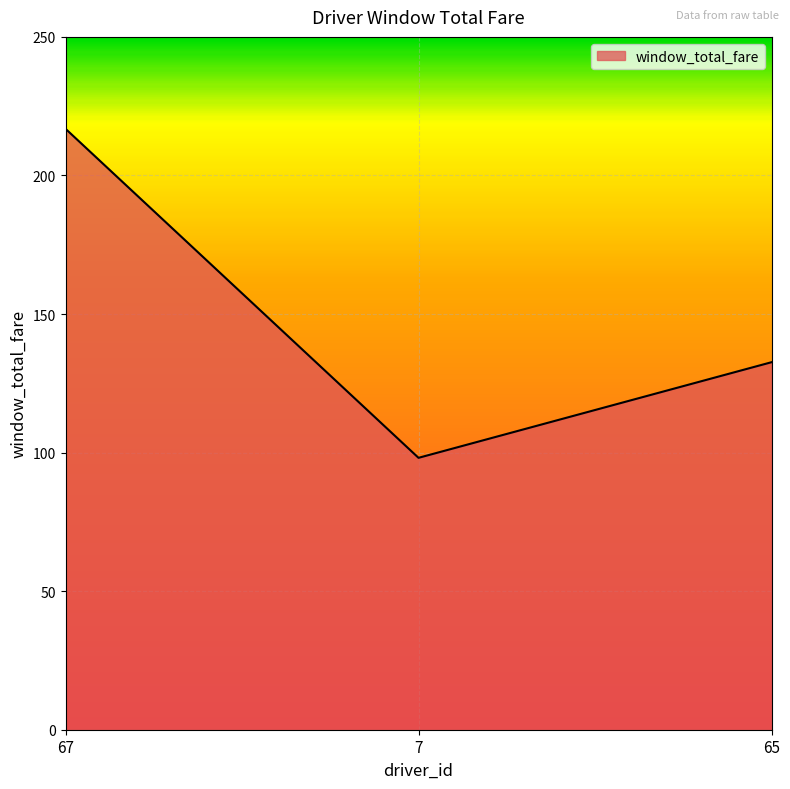

Reading left to right, list all the values displayed in this chart.

216.8	98.1	132.6